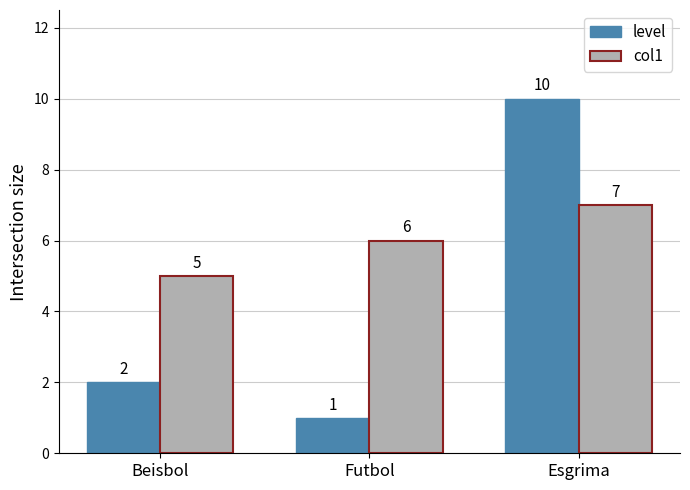

Read the level value at Beisbol.

2